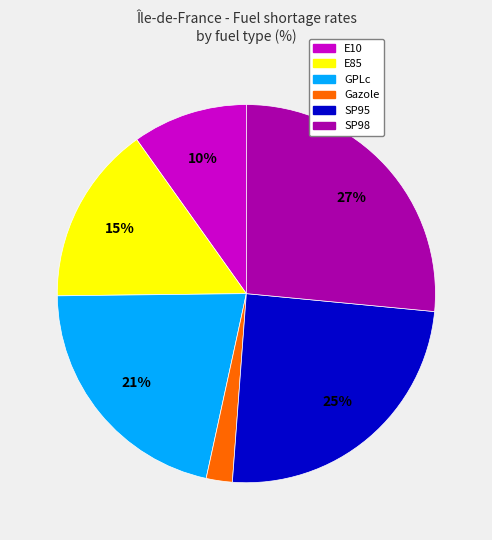

Does Gazole account for over 50% of the chart?

No